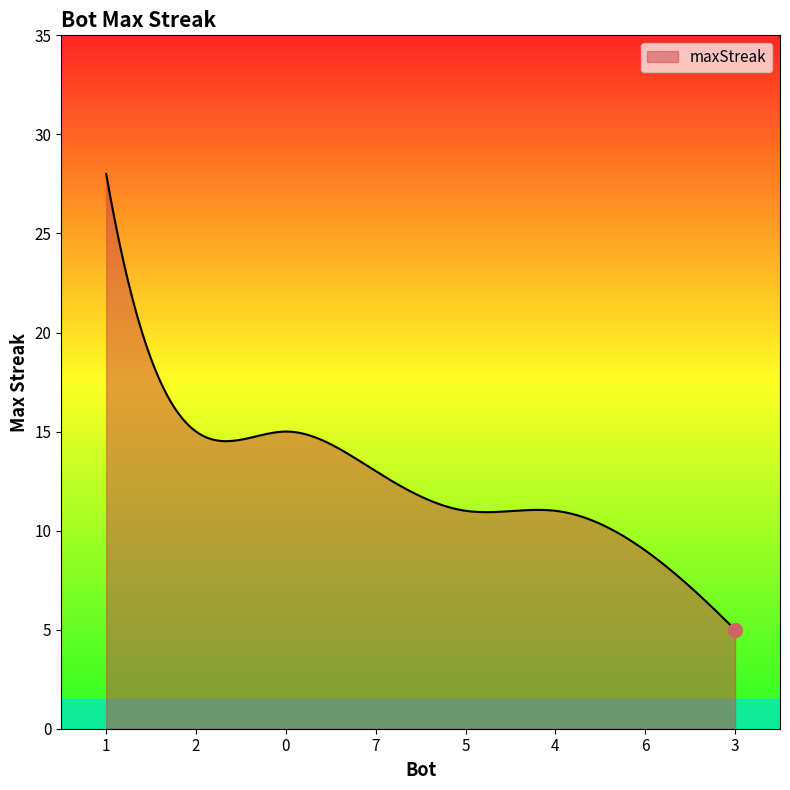

Does the chart display data point markers on the line(s)?

No